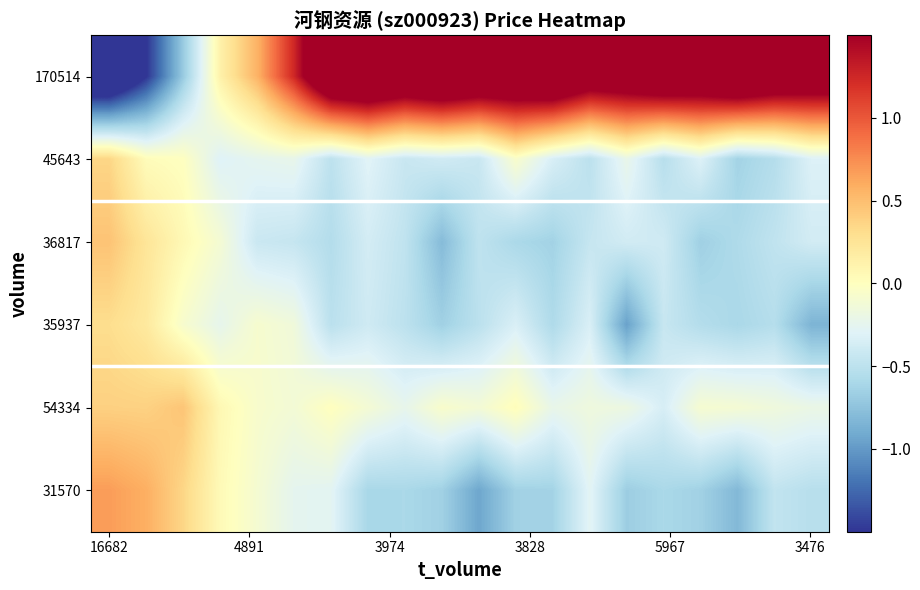

Reading left to right, transcribe all the data shown in this chart.

170514: -2.1	-1.5	-0.7	0.1	0.6	1.3	2.2	2.3	2.1	2.3	2.1	2.1	2.2	1.9	1.9	2.1	2.1	2.3	2.1	2.0
45643: 0.4	0.0	-0.0	-0.3	-0.2	-0.2	-0.5	-0.3	-0.4	-0.4	-0.4	-0.1	-0.3	-0.5	-0.2	-0.5	-0.3	-0.6	-0.5	-0.3
36817: 0.5	0.2	0.1	-0.1	-0.4	-0.4	-0.5	-0.4	-0.5	-0.8	-0.5	-0.6	-0.6	-0.4	-0.4	-0.4	-0.7	-0.6	-0.5	-0.4
35937: 0.3	0.2	-0.1	-0.2	-0.1	-0.1	-0.5	-0.4	-0.5	-0.7	-0.5	-0.3	-0.6	-0.3	-1.0	-0.4	-0.5	-0.6	-0.5	-0.8
54334: 0.4	0.4	0.5	0.1	-0.1	-0.1	0.0	-0.1	-0.2	-0.1	-0.1	0.0	-0.2	-0.2	-0.2	-0.3	-0.1	-0.1	-0.2	-0.2
31570: 0.7	0.6	0.4	0.0	-0.1	-0.3	-0.3	-0.6	-0.6	-0.6	-0.9	-0.6	-0.6	-0.3	-0.7	-0.6	-0.6	-0.8	-0.5	-0.5